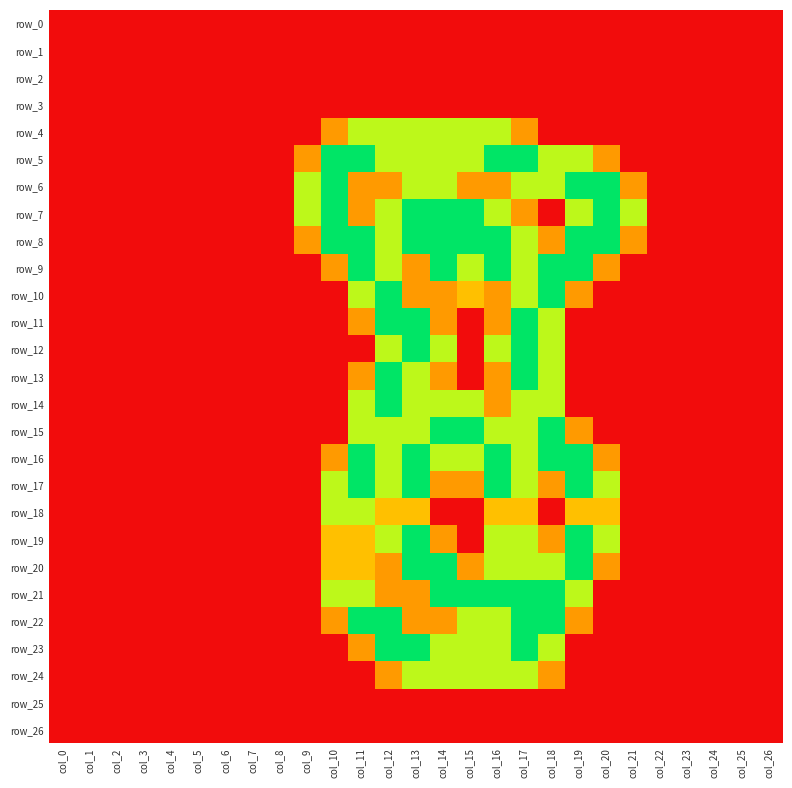

What is the maximum value for row_22?

2.0